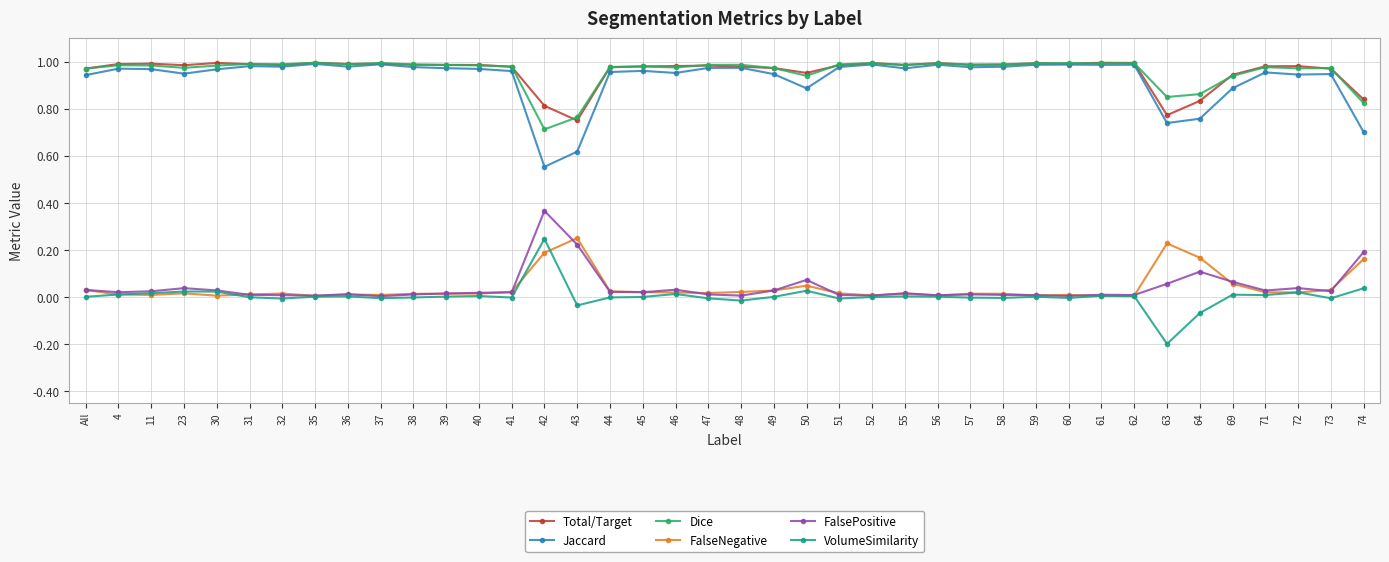

How many lines are shown in the chart?

6